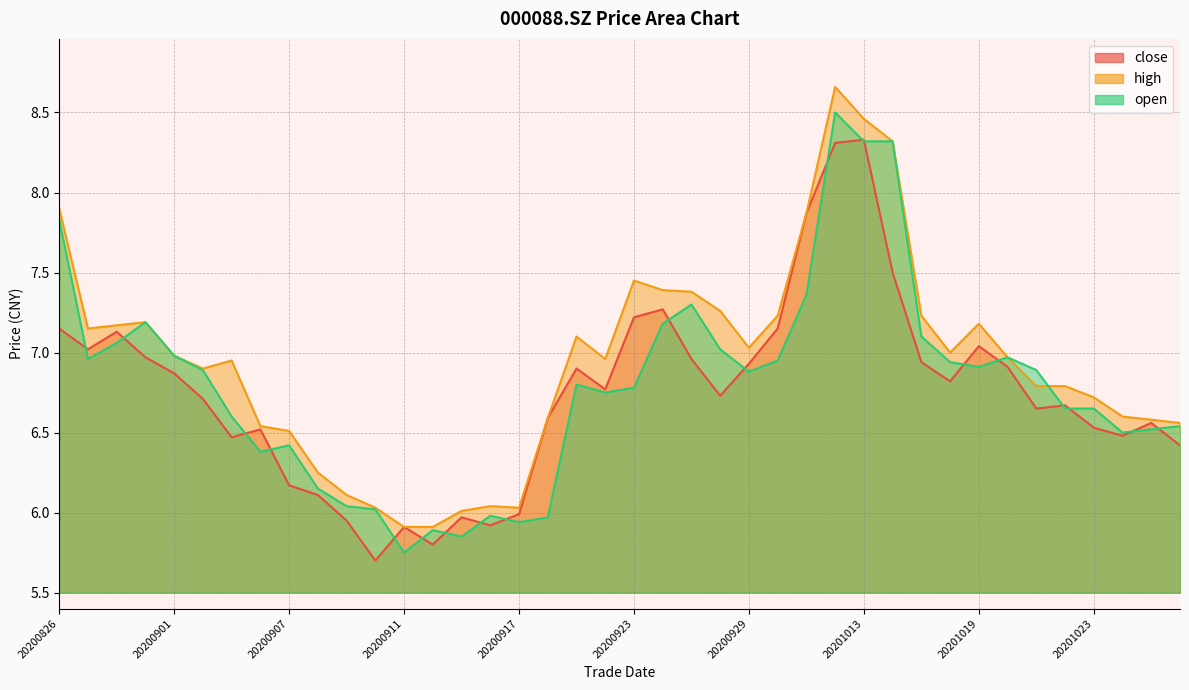

What is the value of the open point at the 28th from the left?

8.5